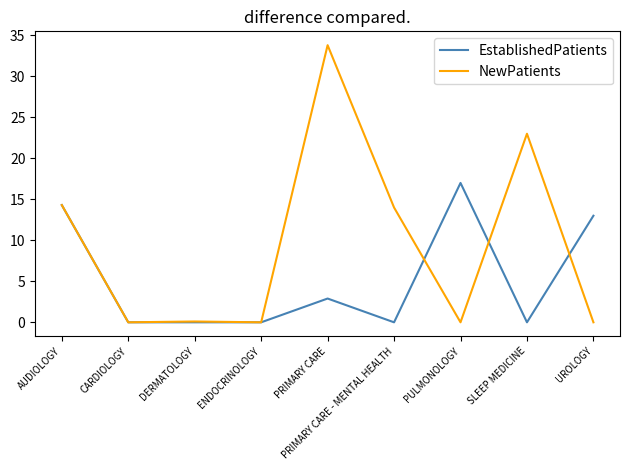

What is the spread (max minus min) of values at SLEEP MEDICINE?

23.0